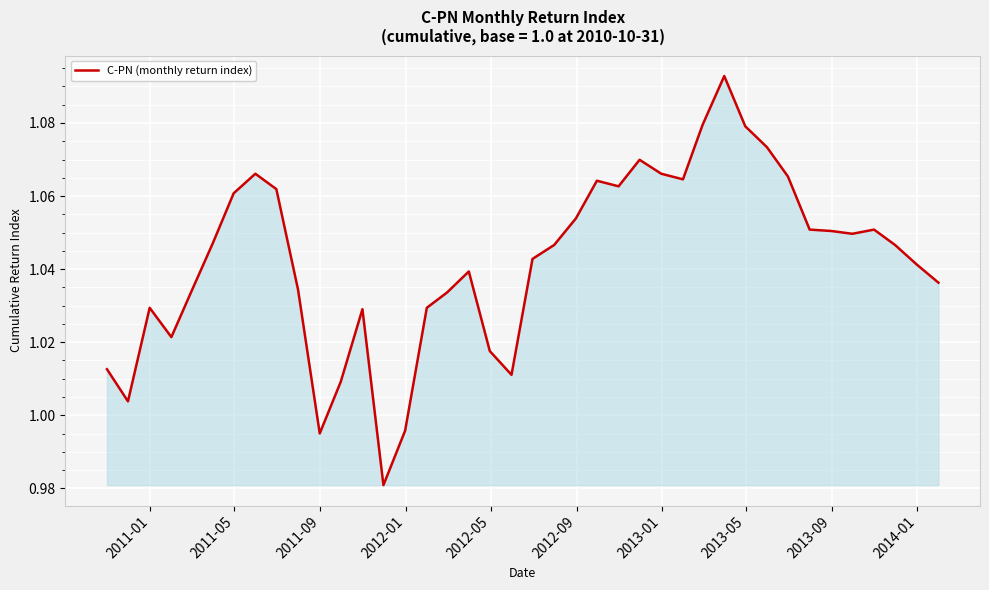

What is the average value?

1.0